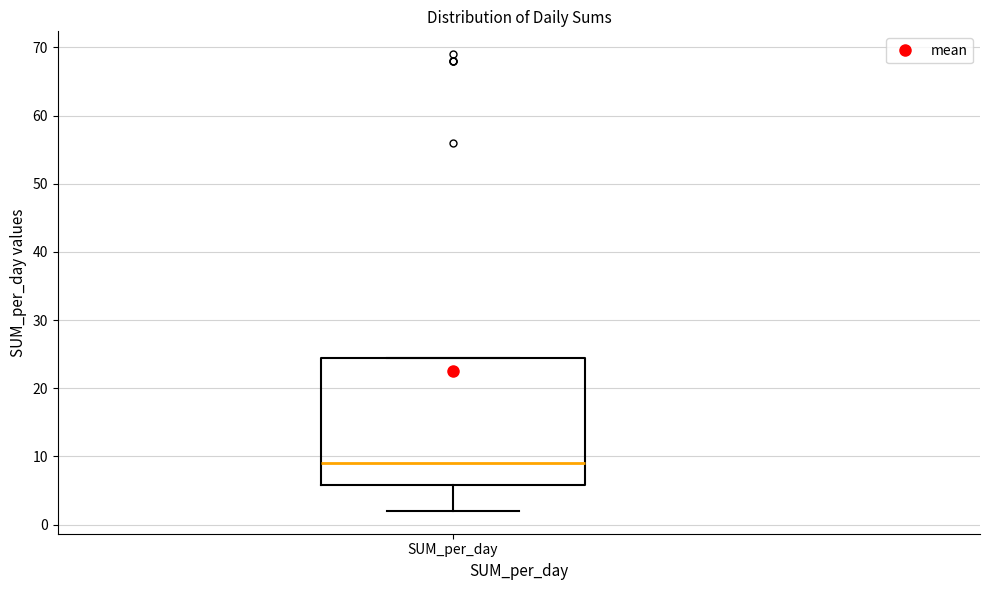

Transcribe this box plot: give where the median line is, the range the box spans, and where the two whiskers end, as read against the y-axis. The values are not printed on the chart, so give them approximately, as read against the axis.

median 9, box 6 to 25, whiskers 2 to 25